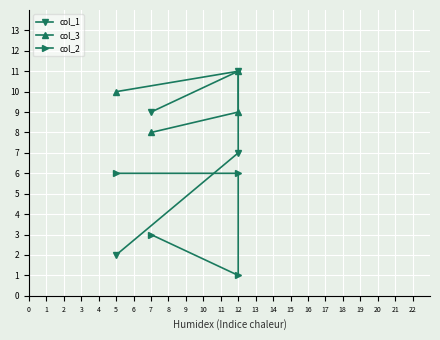

Rank the categories by col_3 value from highest to lowest.

12, 5, 12, 7